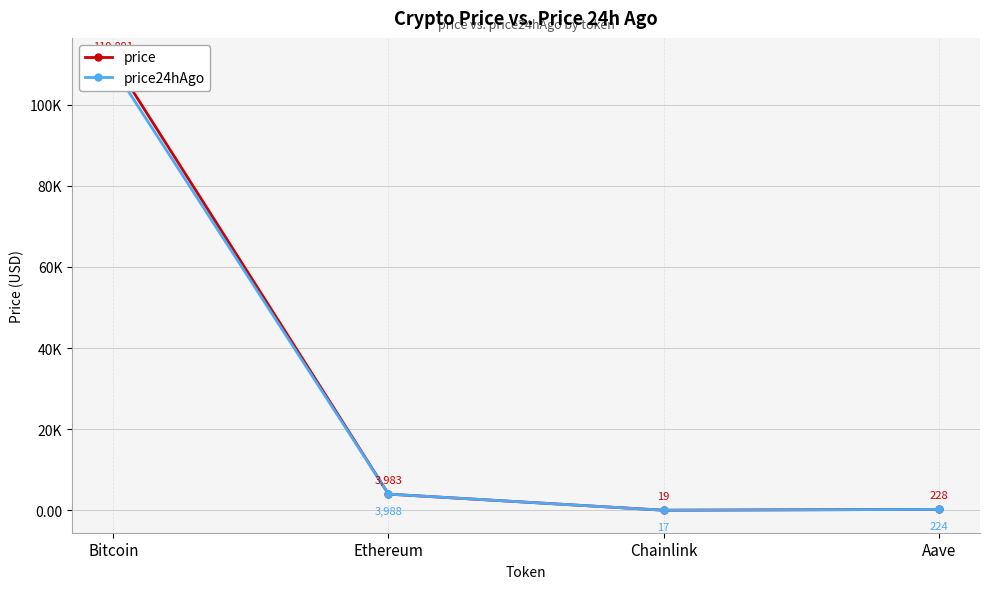

What is the label of the 4th point from the right?

Bitcoin